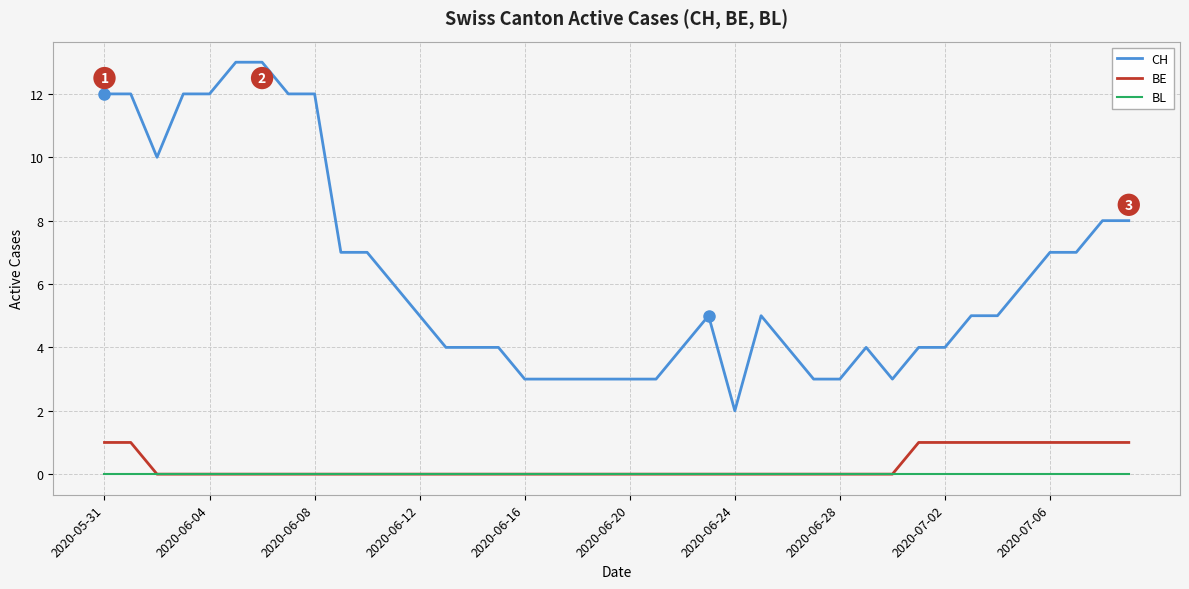

True or false: BL and CH intersect in this chart.

False